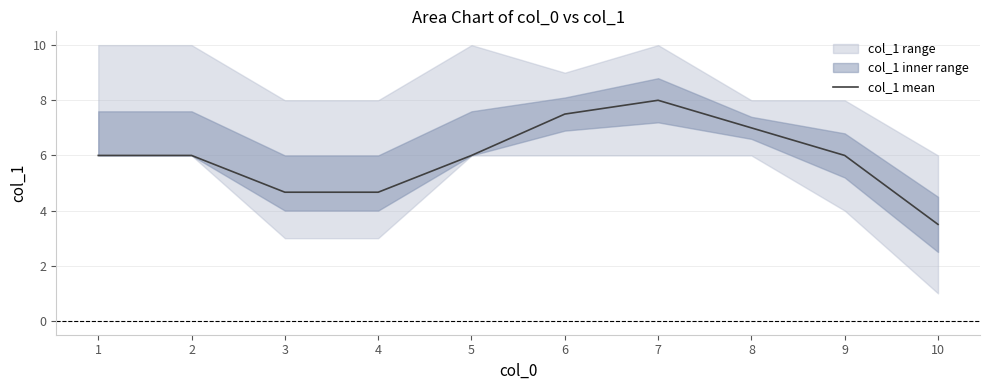

What is the difference between the second highest and minimum values?

4.0